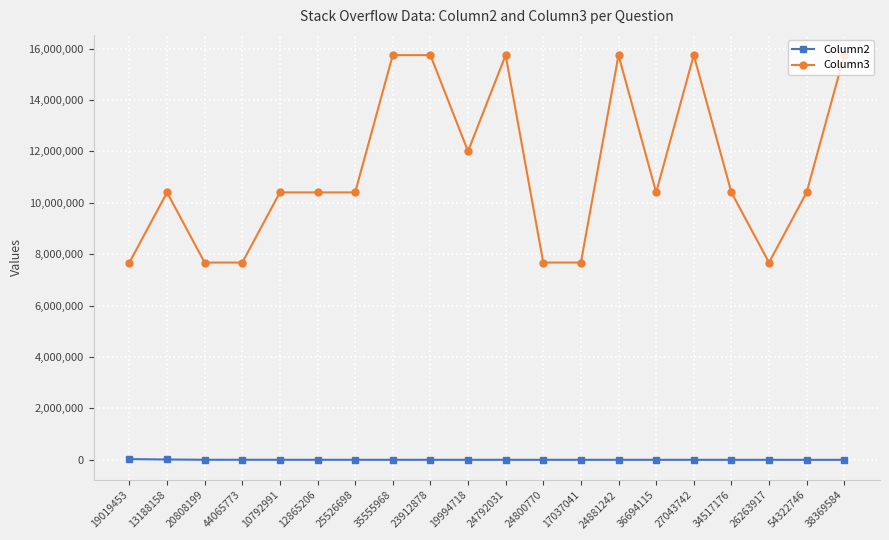

How many lines are shown in the chart?

2